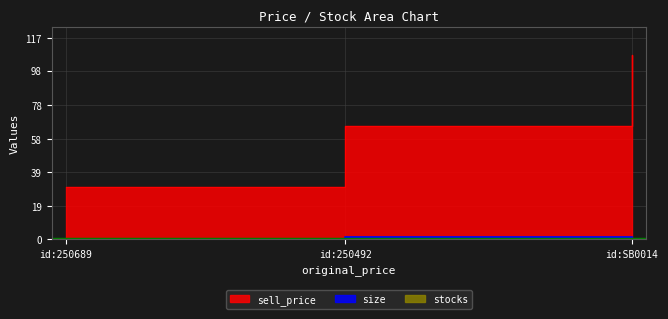

How many data points in sell_price are above 66?

1